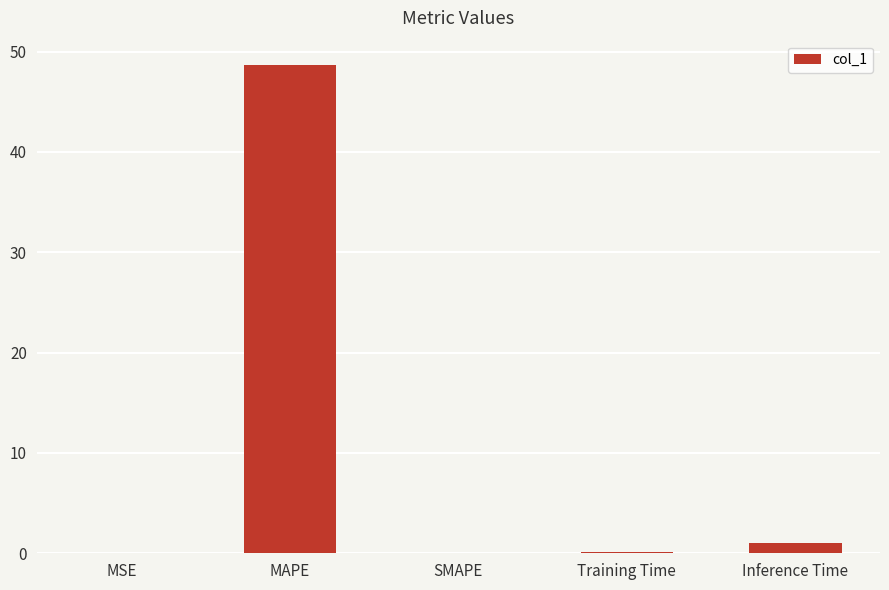

What is the sum of all values?

49.7